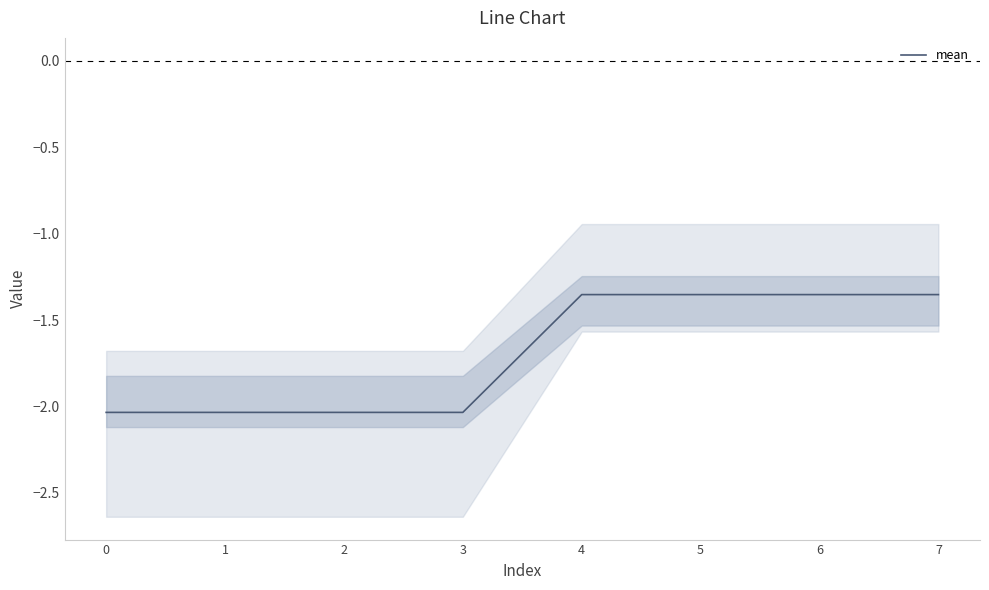

Which has a higher value, 0 or 7?

7